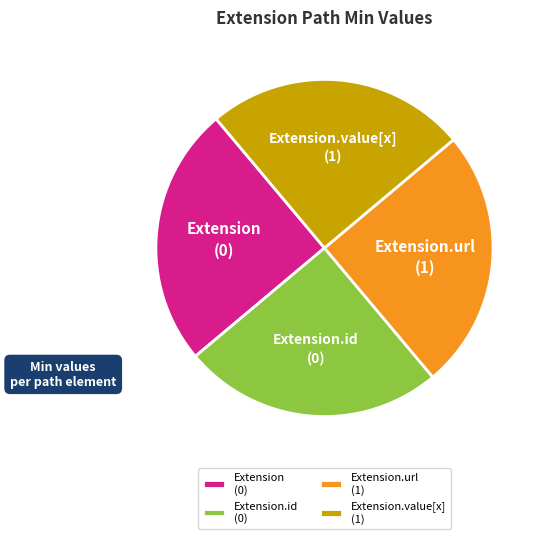

Is there a majority slice in this chart?

No